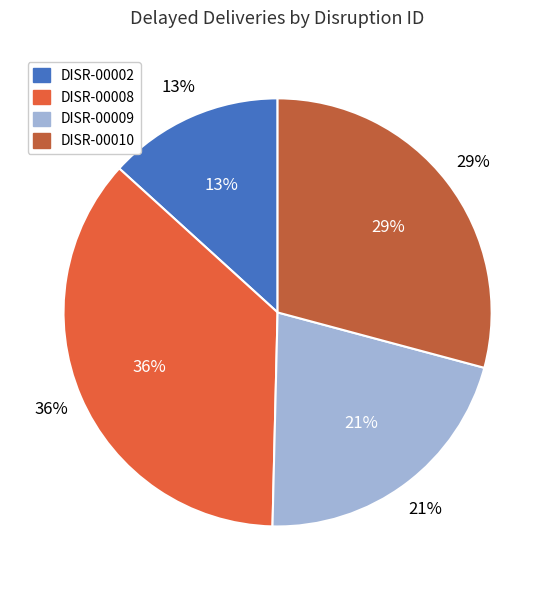

Approximately how many times larger is the value at DISR-00008 compared to DISR-00010?

1.2